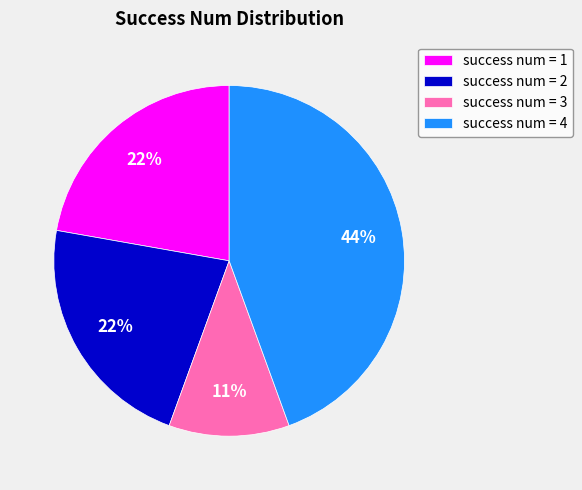

To the nearest percent, what is the average slice percentage?

25%